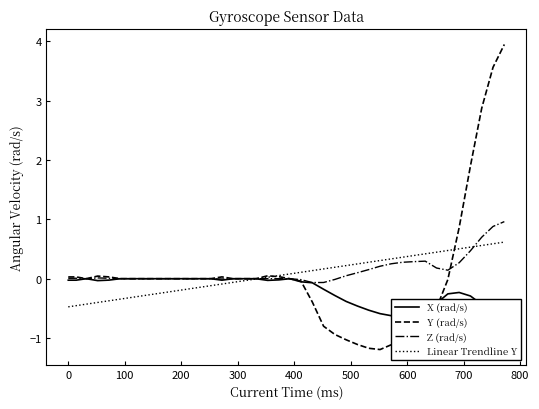

How many lines are shown in the chart?

4